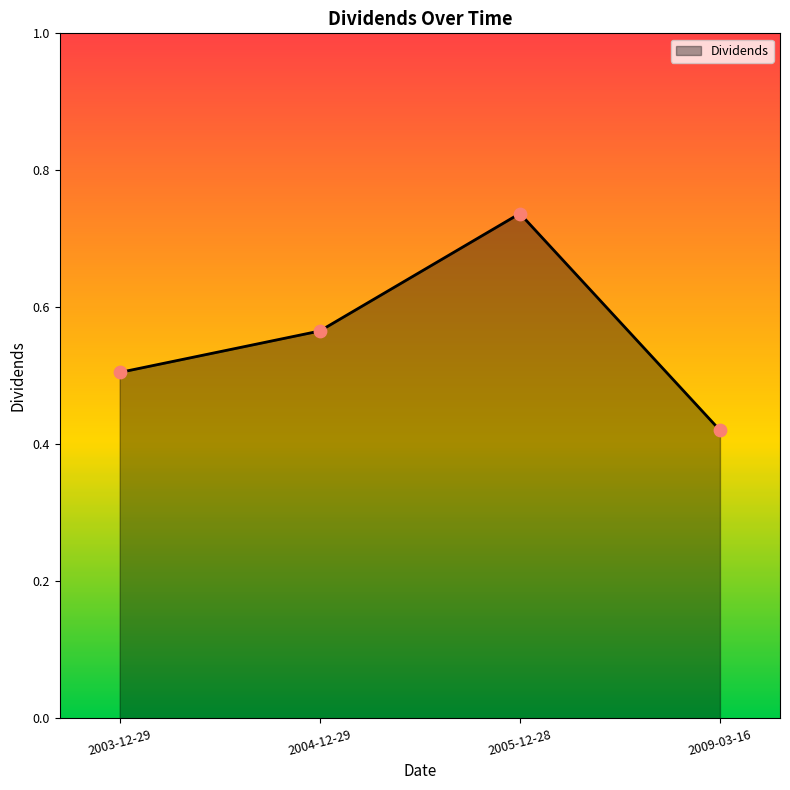

Between 2004-12-29 and 2009-03-16, which is larger?

2004-12-29